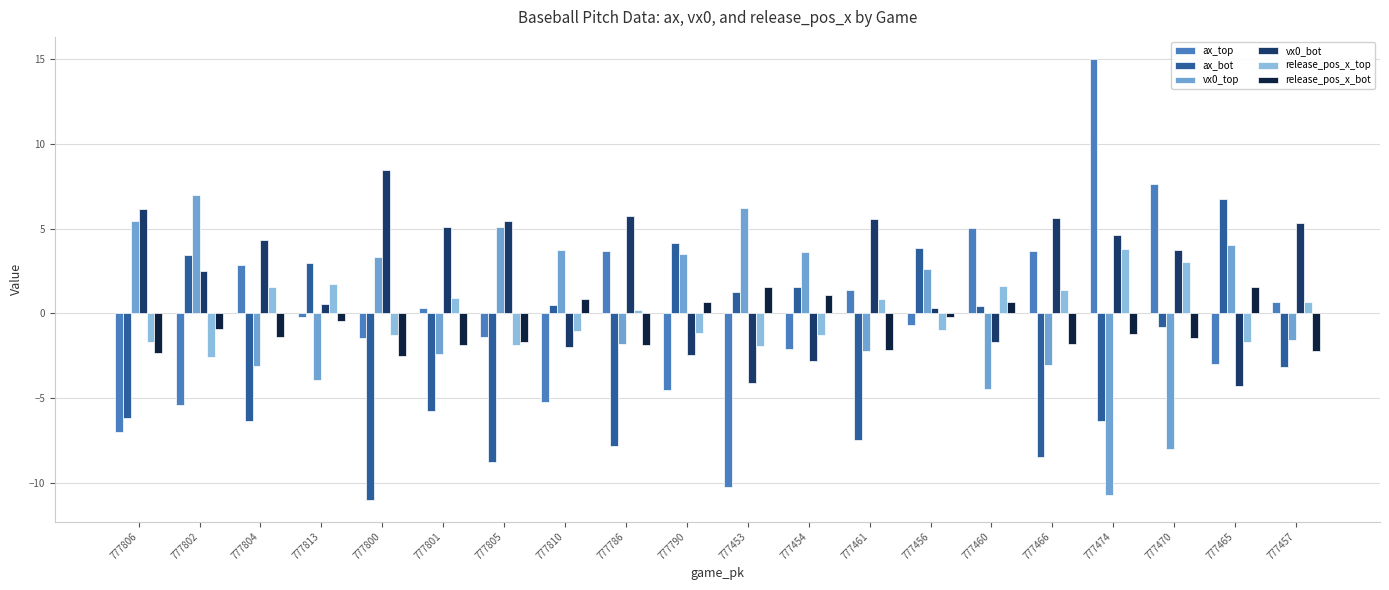

The release_pos_x_bot series shows 0.9 at 777810. True or false?

True